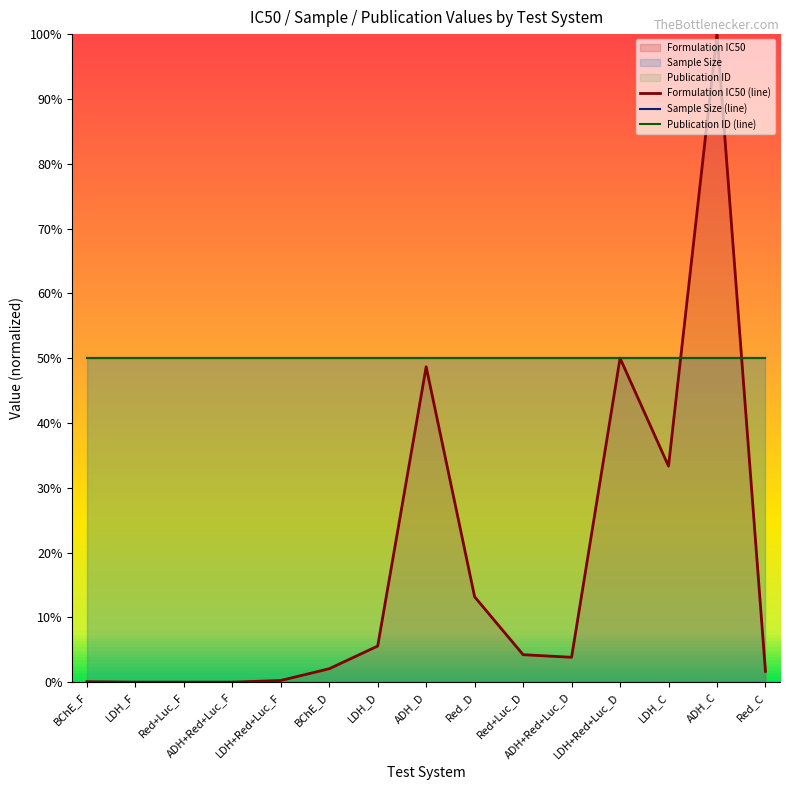

Reading left to right, list all the values displayed in this chart.

Formulation IC50 (line): 0.1	0.0	0.0	0.0	0.3	2.1	5.6	48.7	13.2	4.2	3.8	50.0	33.3	100.0	1.7
Sample Size (line): 50.0	50.0	50.0	50.0	50.0	50.0	50.0	50.0	50.0	50.0	50.0	50.0	50.0	50.0	50.0
Publication ID (line): 50.0	50.0	50.0	50.0	50.0	50.0	50.0	50.0	50.0	50.0	50.0	50.0	50.0	50.0	50.0